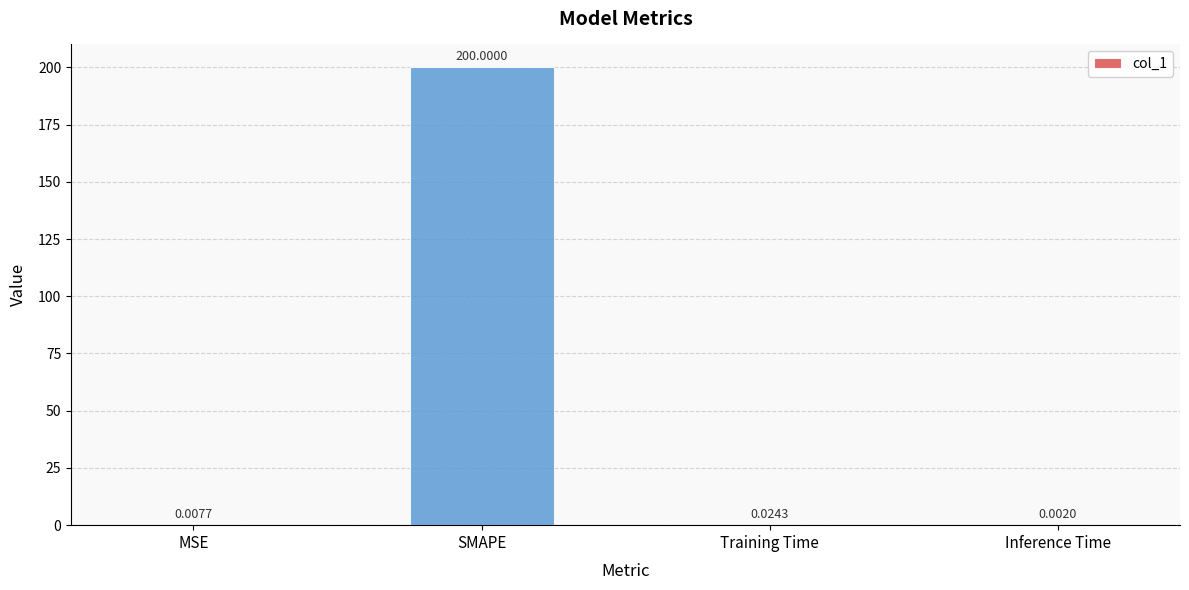

What is the change in value from SMAPE to Training Time?

-200.0